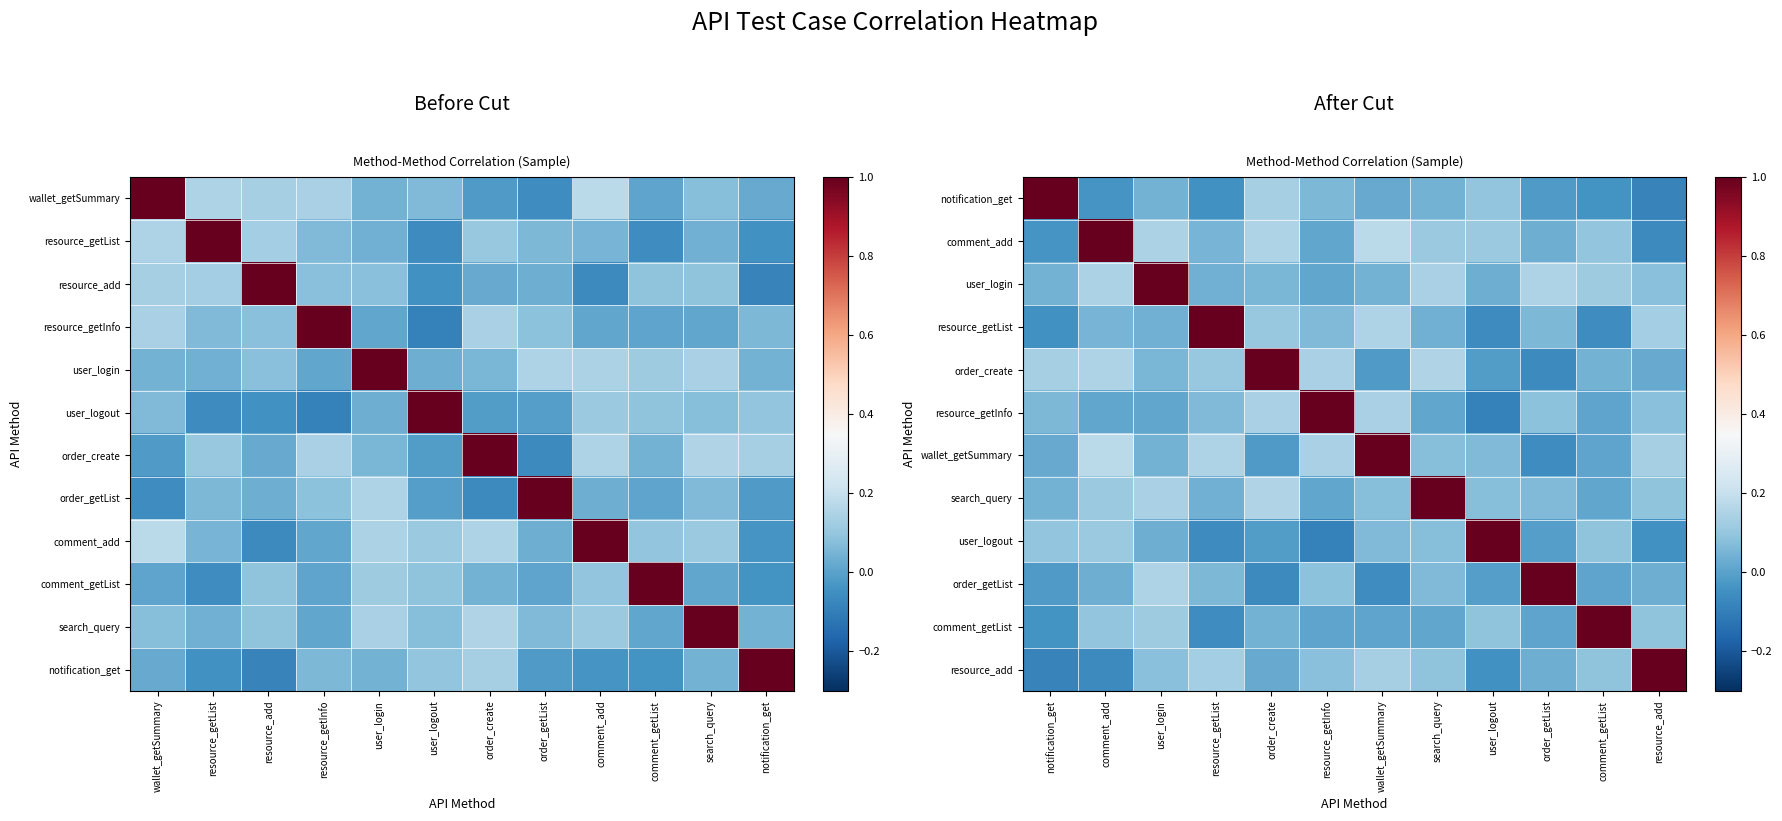

List the series in order of their peak value, lowest first.

notification_get, comment_add, user_login, resource_getList, order_create, resource_getInfo, wallet_getSummary, search_query, user_logout, order_getList, comment_getList, resource_add